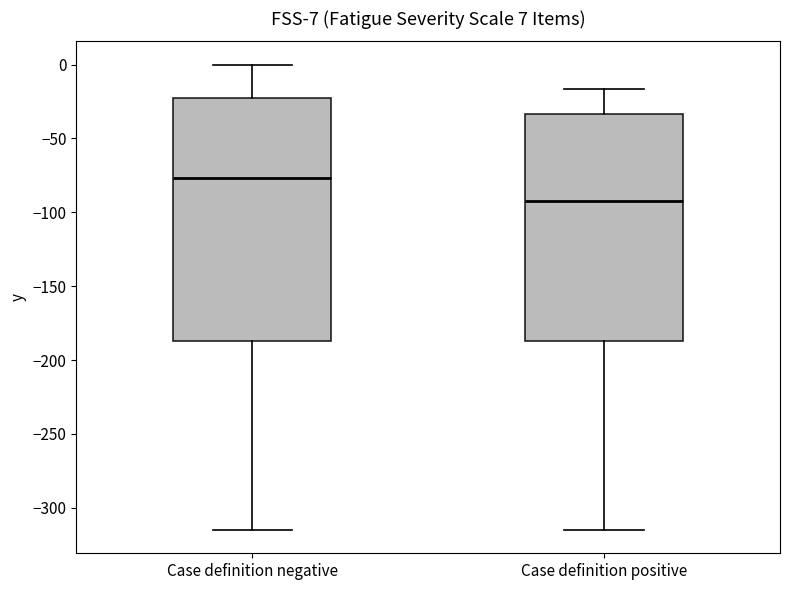

Which box has the lowest median line?

Case definition positive